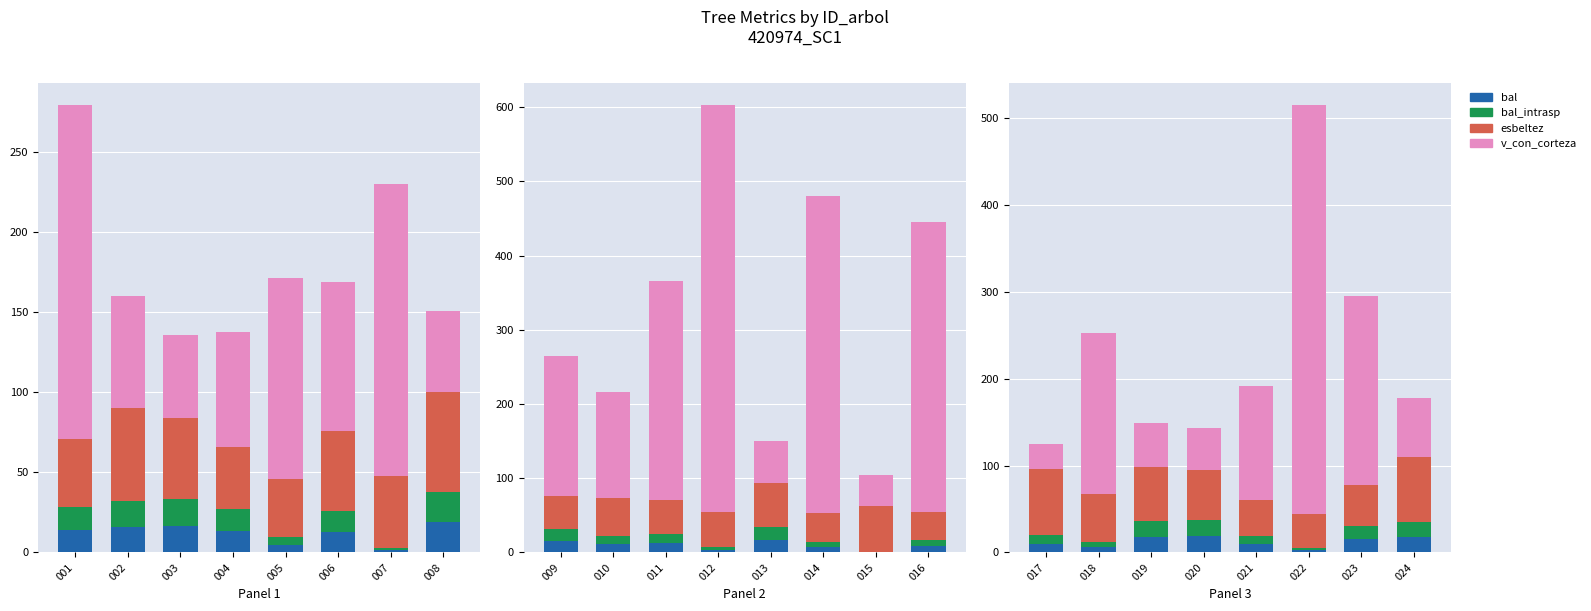

Does the chart contain any negative values?

No